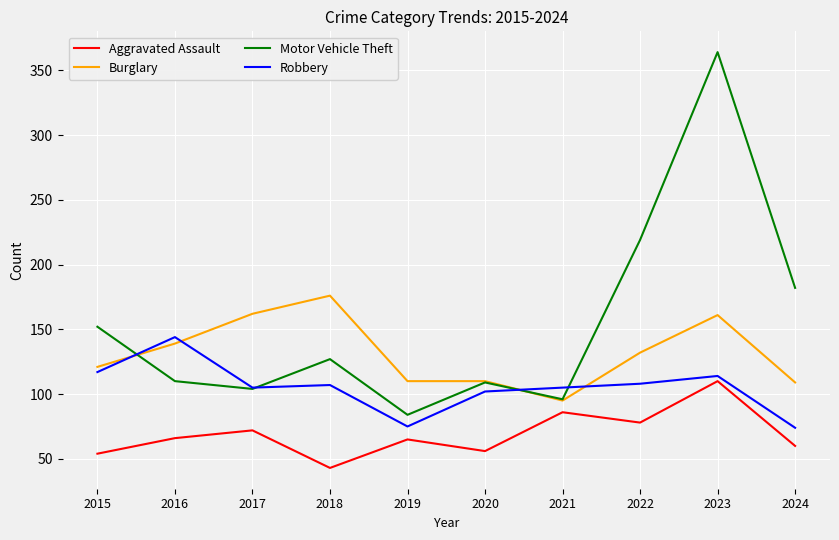

What is the minimum value shown in the chart?

43